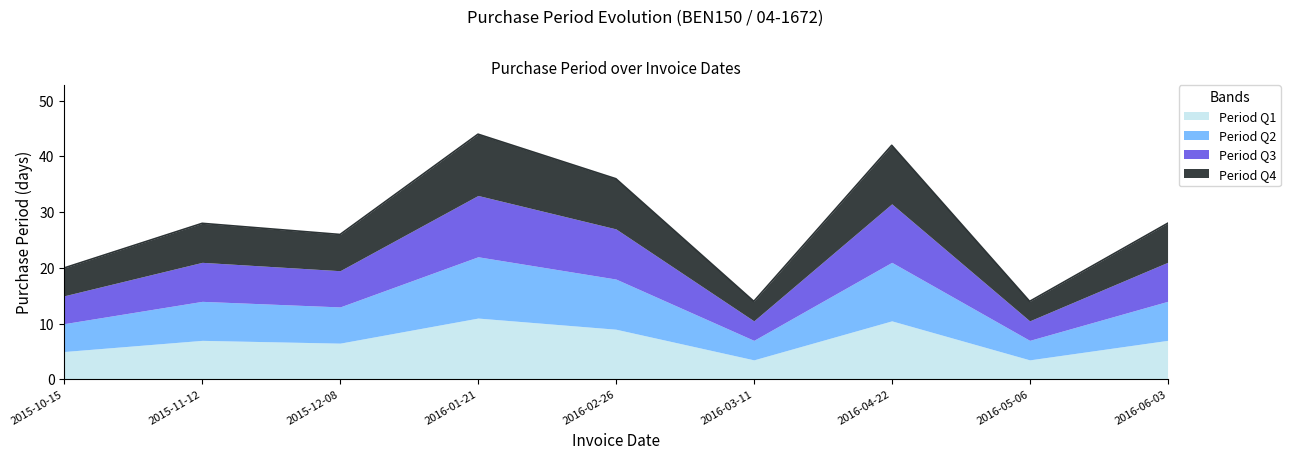

Does the chart display data point markers on the line(s)?

No